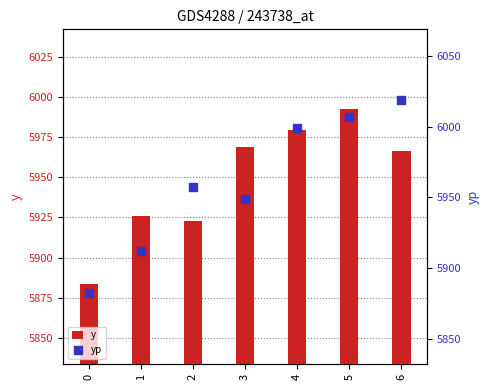

At how many categories does at least one series exceed 6003?

2